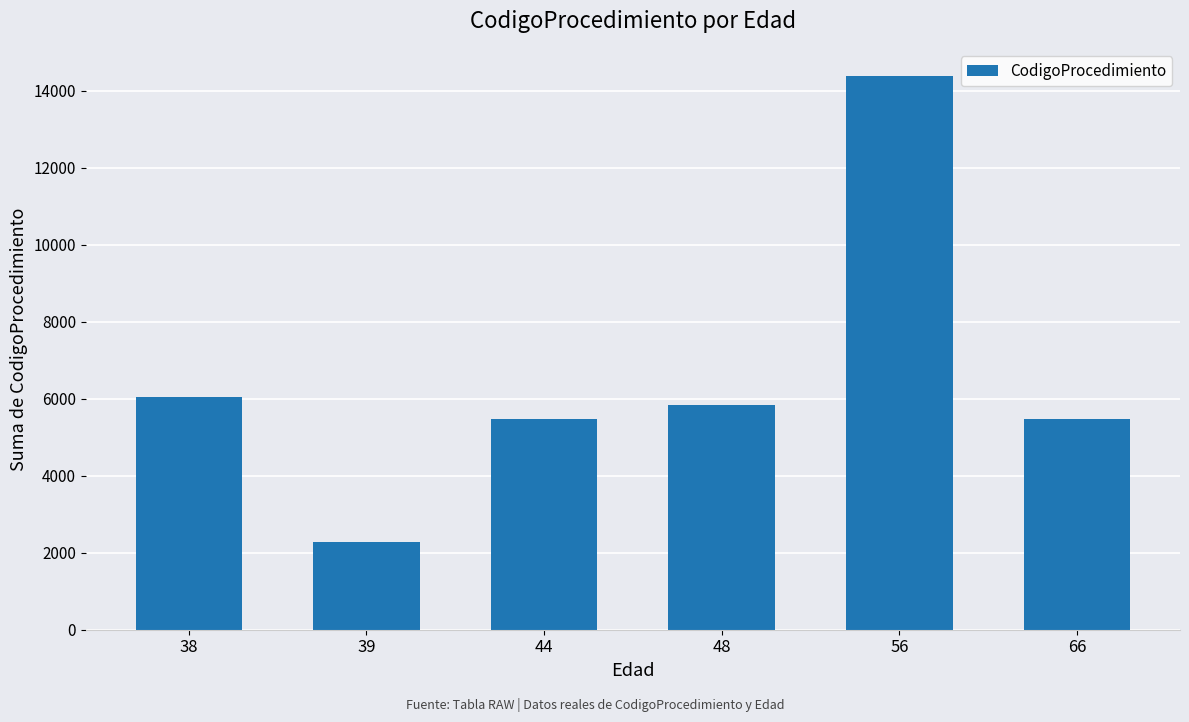

The value at 38 is 6038. True or false?

True